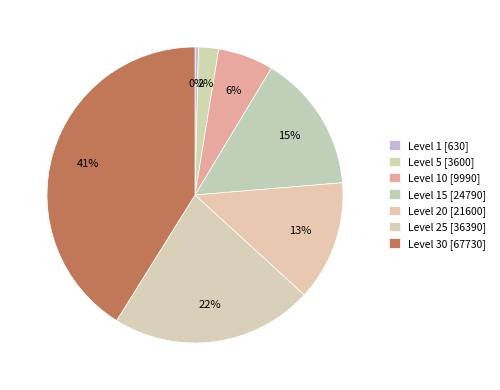

Count the number of slices in the pie.

7